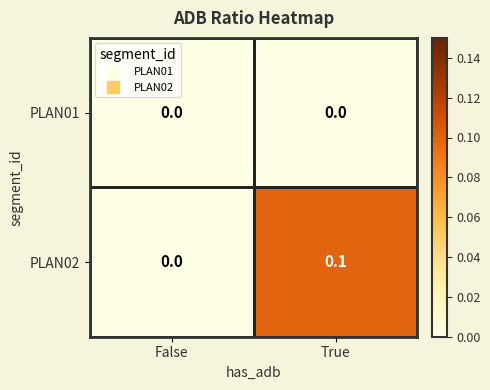

Rank the categories by PLAN02 value from lowest to highest.

False, True